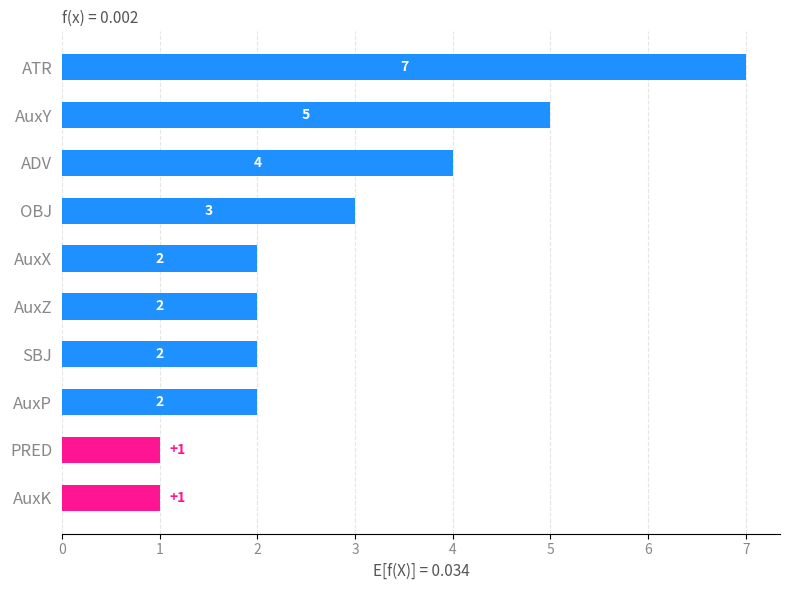

Approximately how many times larger is the value at SBJ compared to OBJ?

0.7